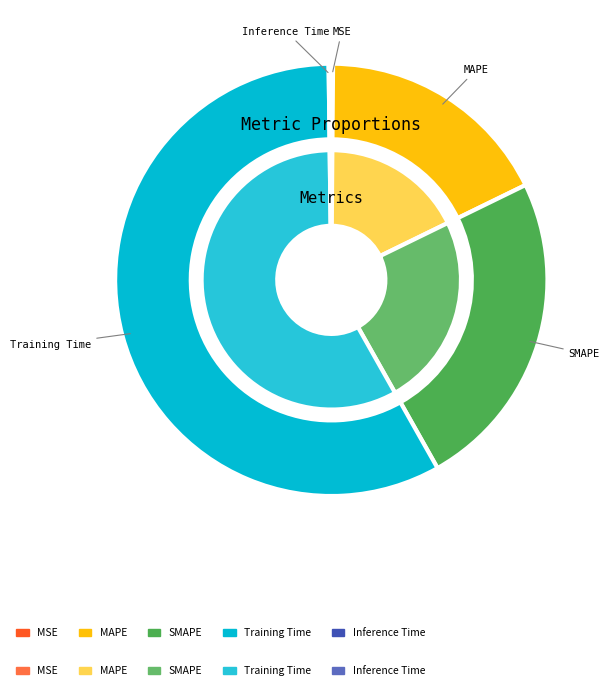

Does Training Time represent more than half of the total?

Yes